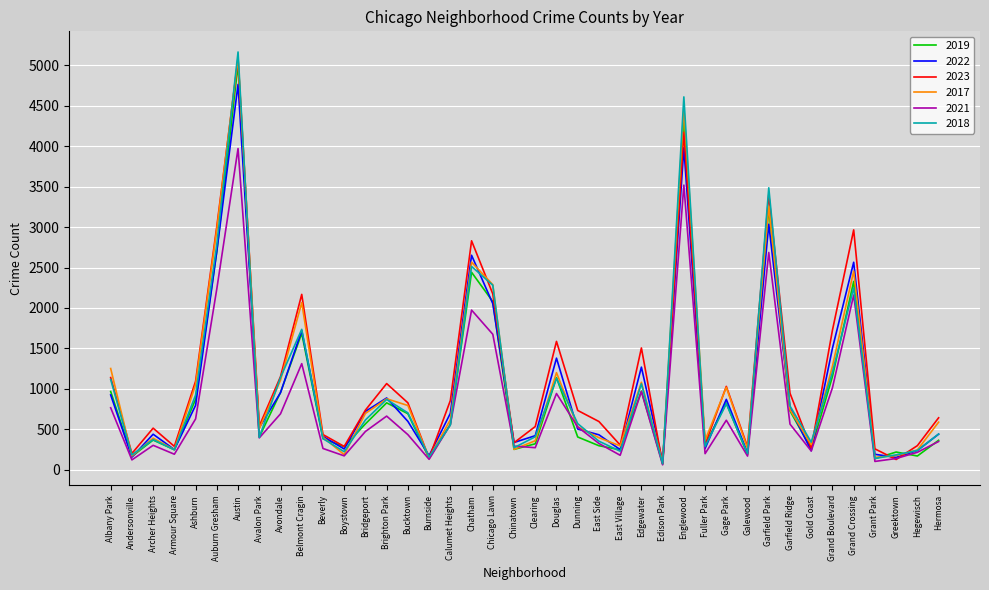

Which category has the lowest value in the 2018 series?

Edison Park